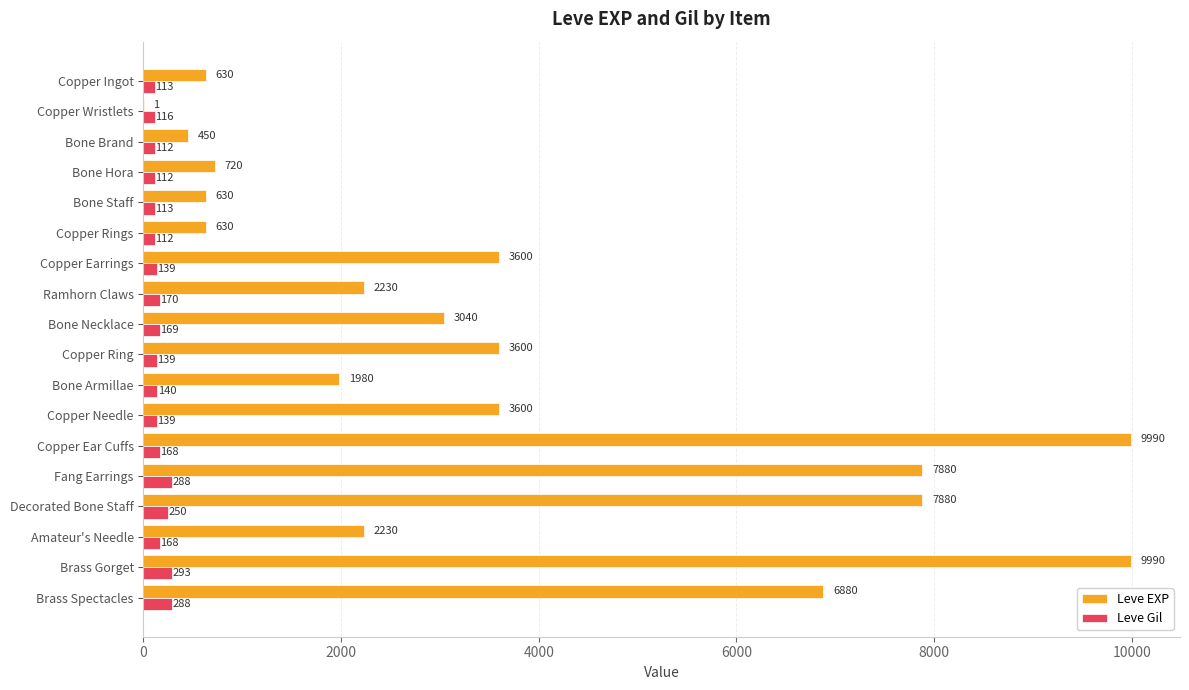

What is the sum of the Leve EXP values at Brass Spectacles and Amateur's Needle?

9110